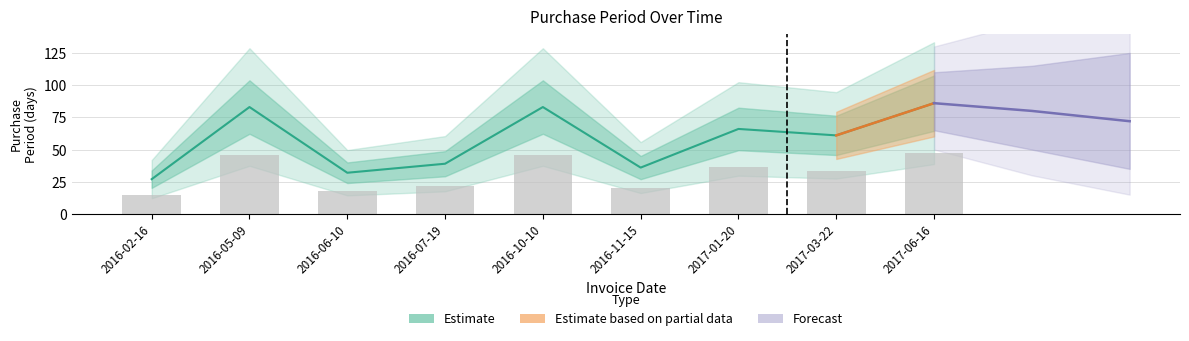

What is the change in value from 2016-02-16 to 2016-05-09?

+30.8